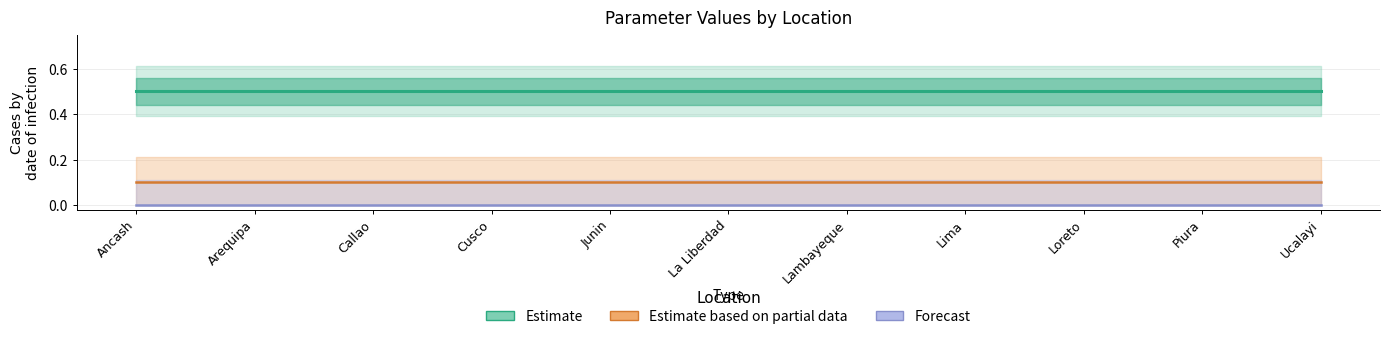

Does the chart display data point markers on the line(s)?

No